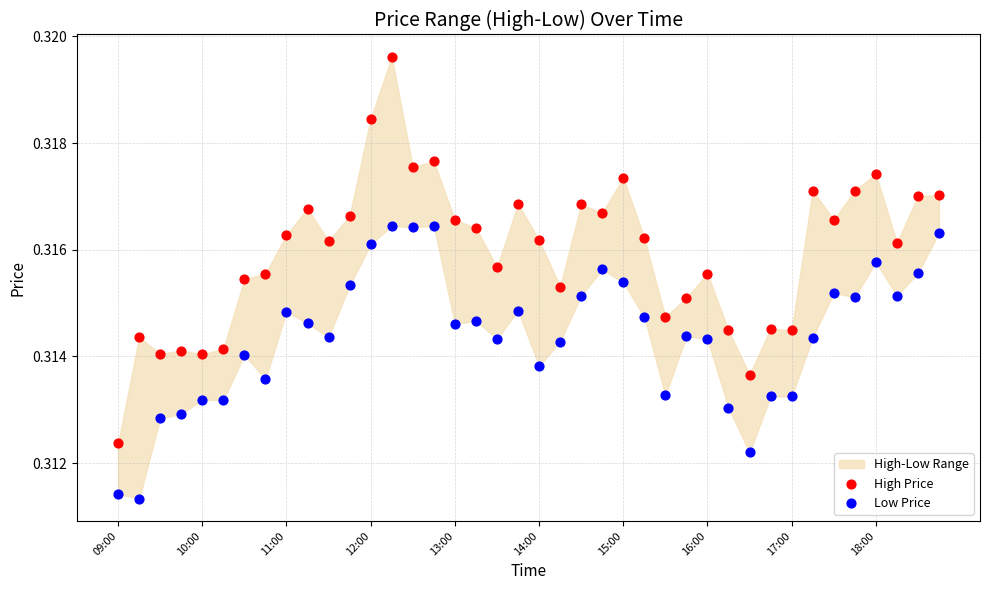

Which series has the widest spread of Y values?

High Price